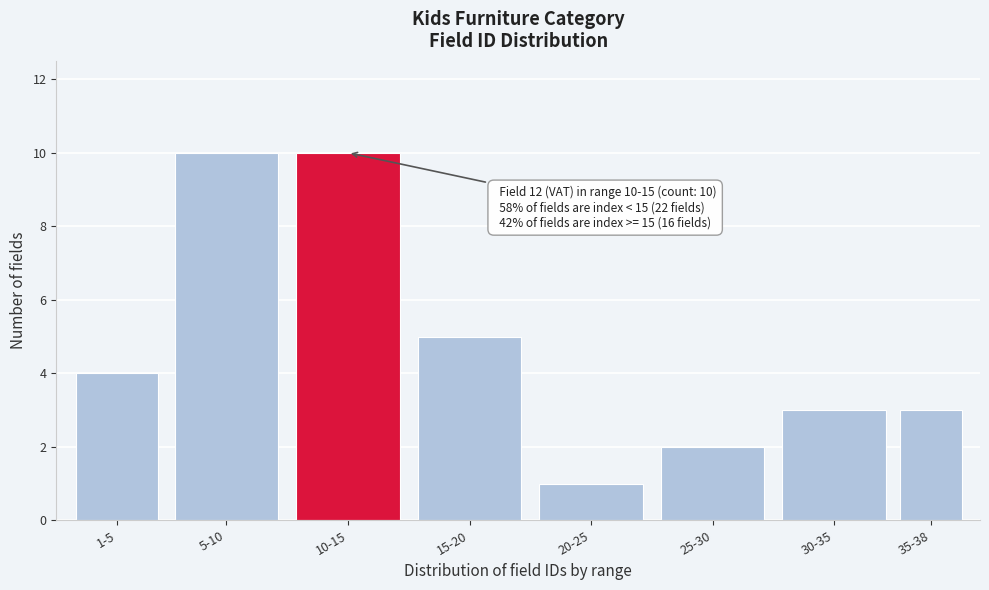

Reading right to left, transcribe all the data shown in this chart.

3	3	2	1	5	10	10	4